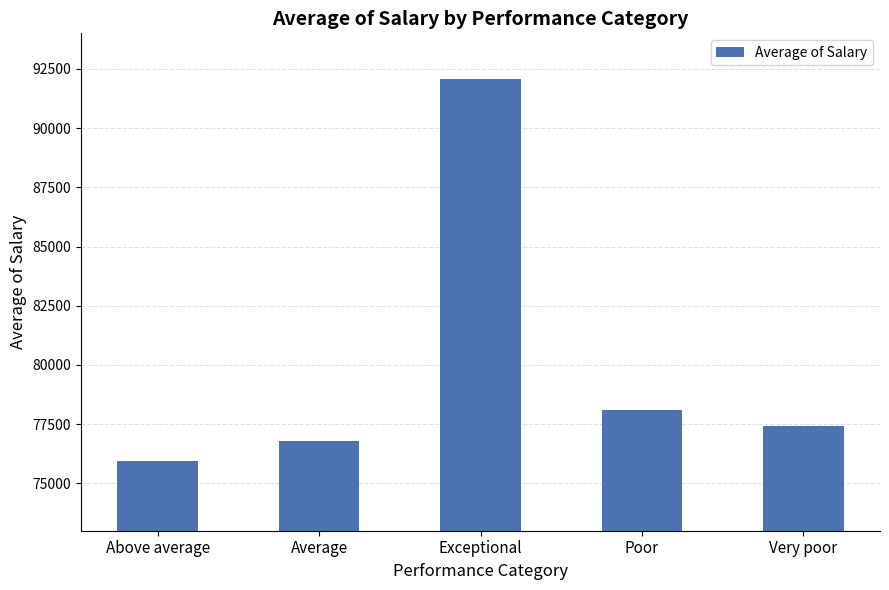

At which label does the data first exceed 77423?

Exceptional